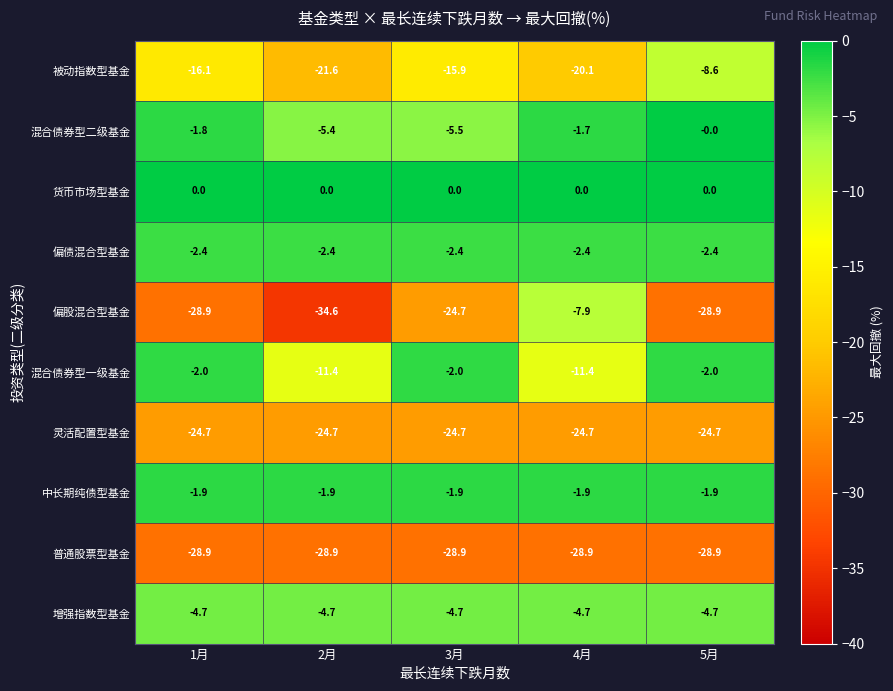

What is the total value across all series at 4月?

-103.7